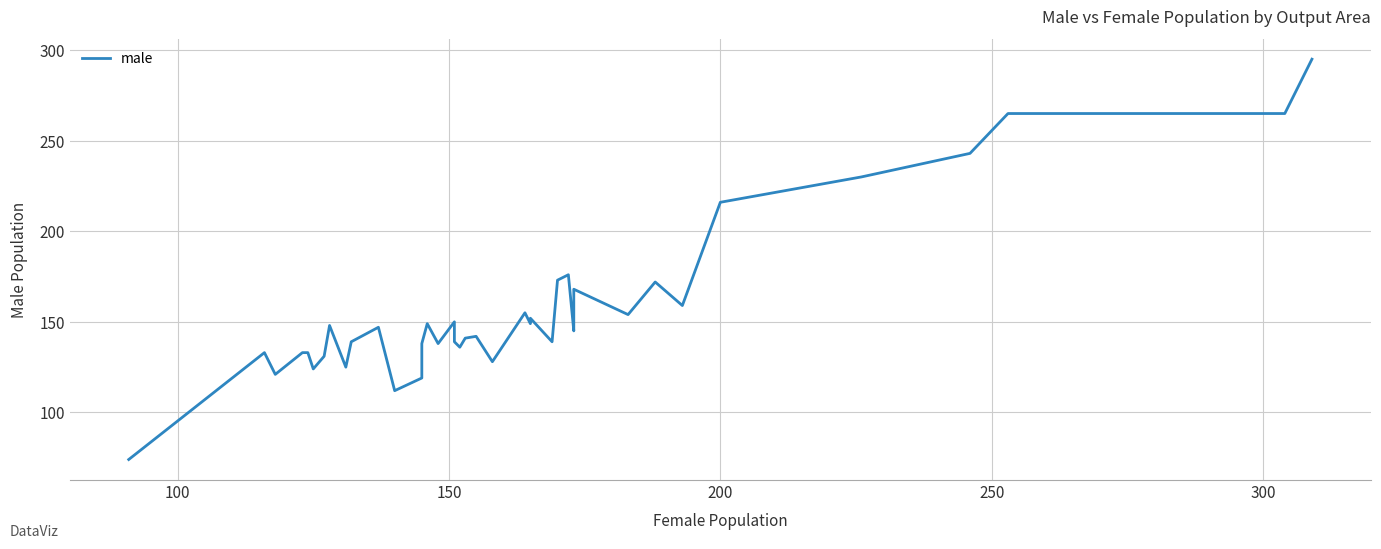

How many data points are less than 147?

20